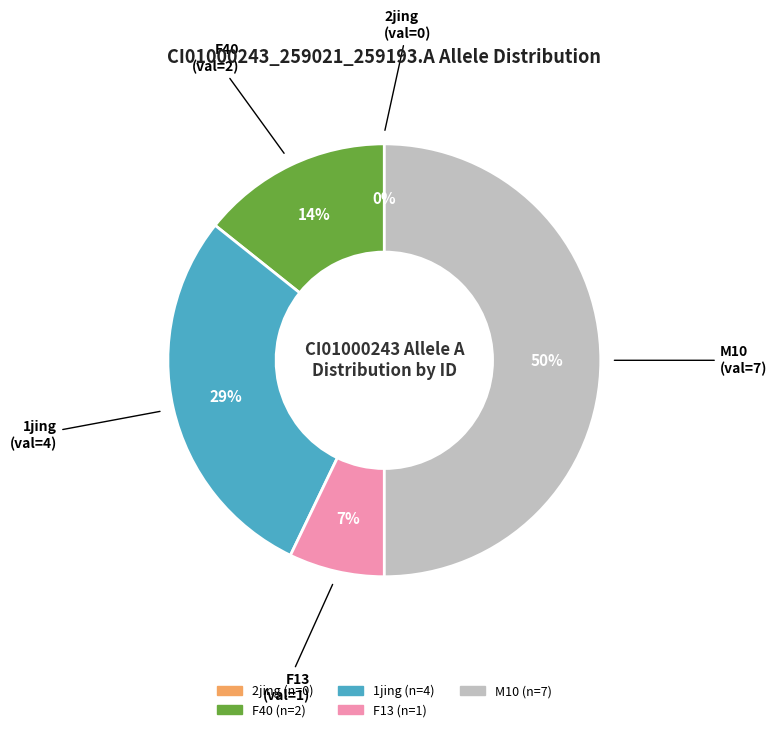

How many segments does this pie chart have?

5